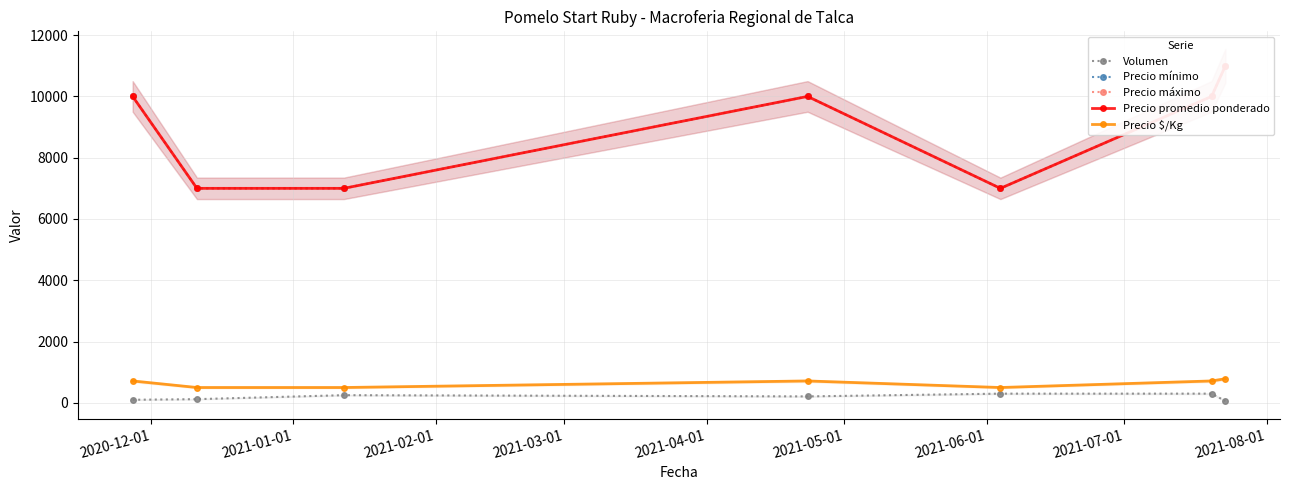

What is the average value of the Volumen series?

191